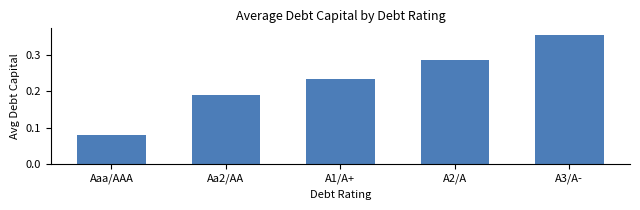

Is it true that the value at A2/A is 0.1?

False